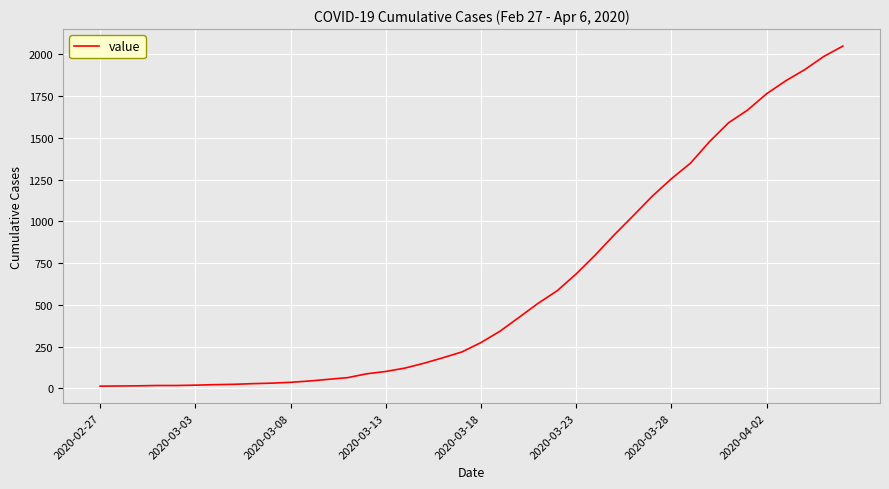

What is the maximum value shown in the chart?

2049